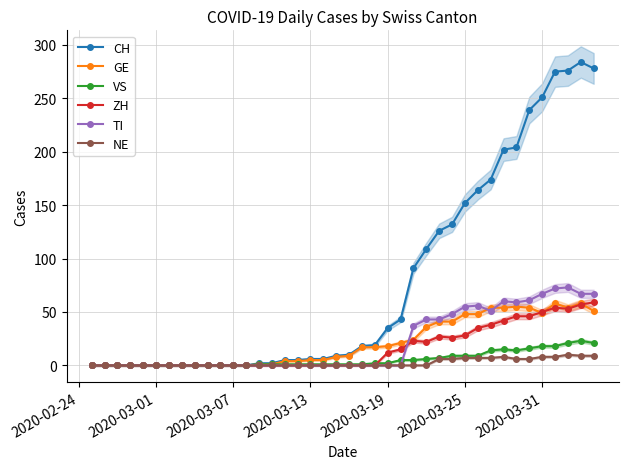

Reading right to left, extract all data points from this chart.

CH: 278	284	276	275	251	239	204	202	174	164	152	132	126	109	91	43	35	19	18	10	9	6	6	5	5	2	2	0	0	0	0	0	0	0	0	0	0	0	0	0
GE: 51	58	54	58	49	54	55	54	54	48	48	41	41	36	24	21	18	17	17	9	8	5	5	4	4	1	1	0	0	0	0	0	0	0	0	0	0	0	0	0
VS: 21	23	21	18	18	16	14	15	14	9	9	9	7	6	5	5	2	2	1	1	1	1	1	1	1	1	1	0	0	0	0	0	0	0	0	0	0	0	0	0
ZH: 59	57	53	54	50	46	46	42	38	35	28	26	27	22	23	15	12	0	0	0	0	0	0	0	0	0	0	0	0	0	0	0	0	0	0	0	0	0	0	0
TI: 67	67	73	72	67	61	59	60	51	56	55	48	43	43	37	0	0	0	0	0	0	0	0	0	0	0	0	0	0	0	0	0	0	0	0	0	0	0	0	0
NE: 9	9	10	8	8	6	6	8	7	7	7	6	6	0	0	0	0	0	0	0	0	0	0	0	0	0	0	0	0	0	0	0	0	0	0	0	0	0	0	0